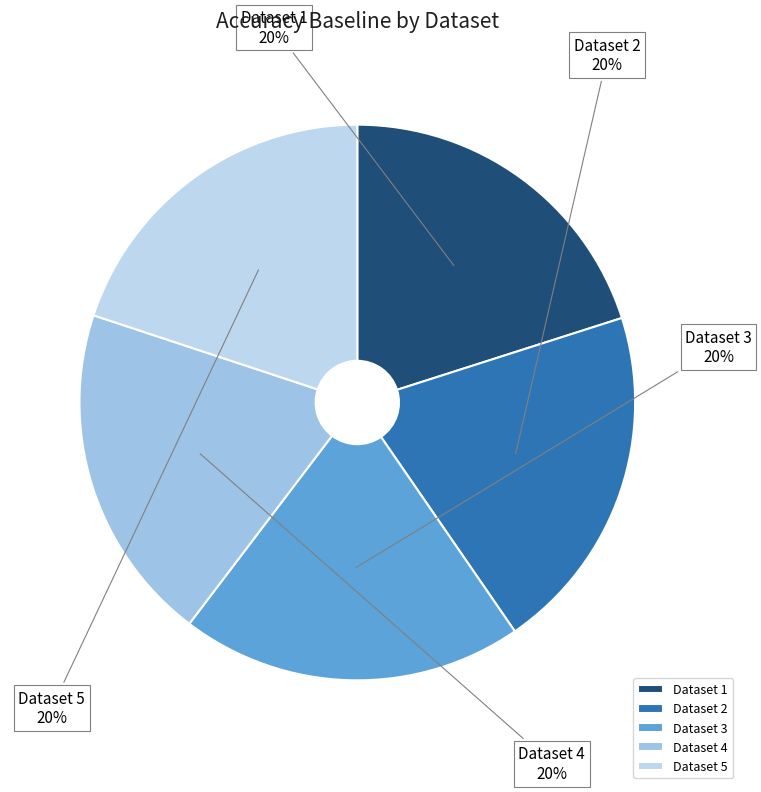

To the nearest percent, what percentage of the pie is Dataset 5?

20%